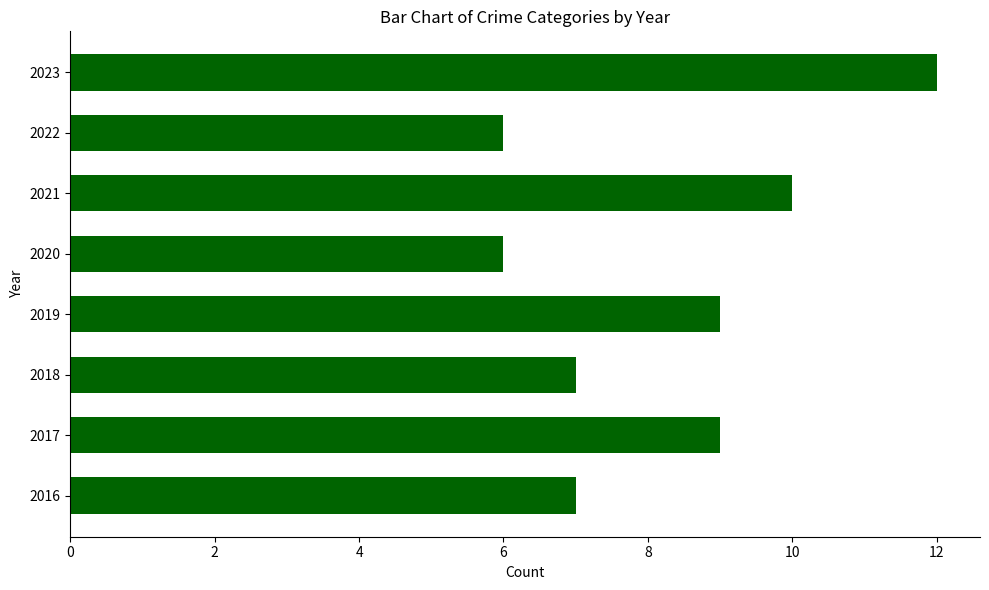

How many data points are less than 9?

4